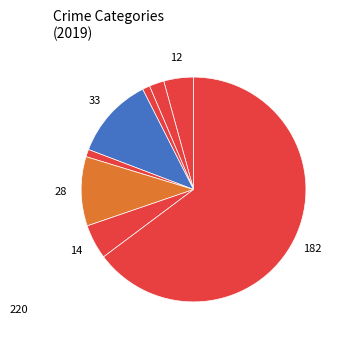

Count the number of slices in the pie.

8